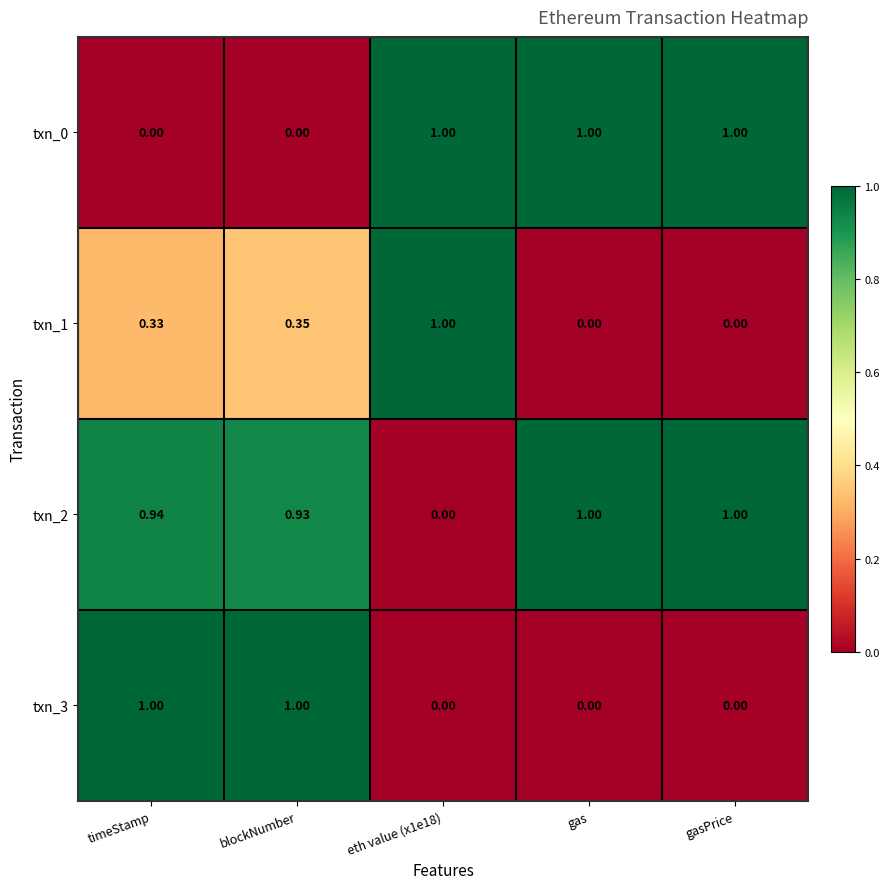

Is the value of txn_1 at timeStamp greater than the value of txn_2 at gasPrice?

No